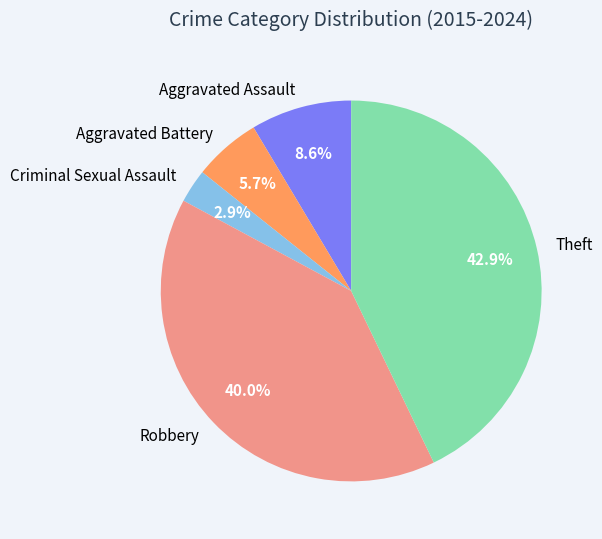

Does Robbery account for over 50% of the chart?

No